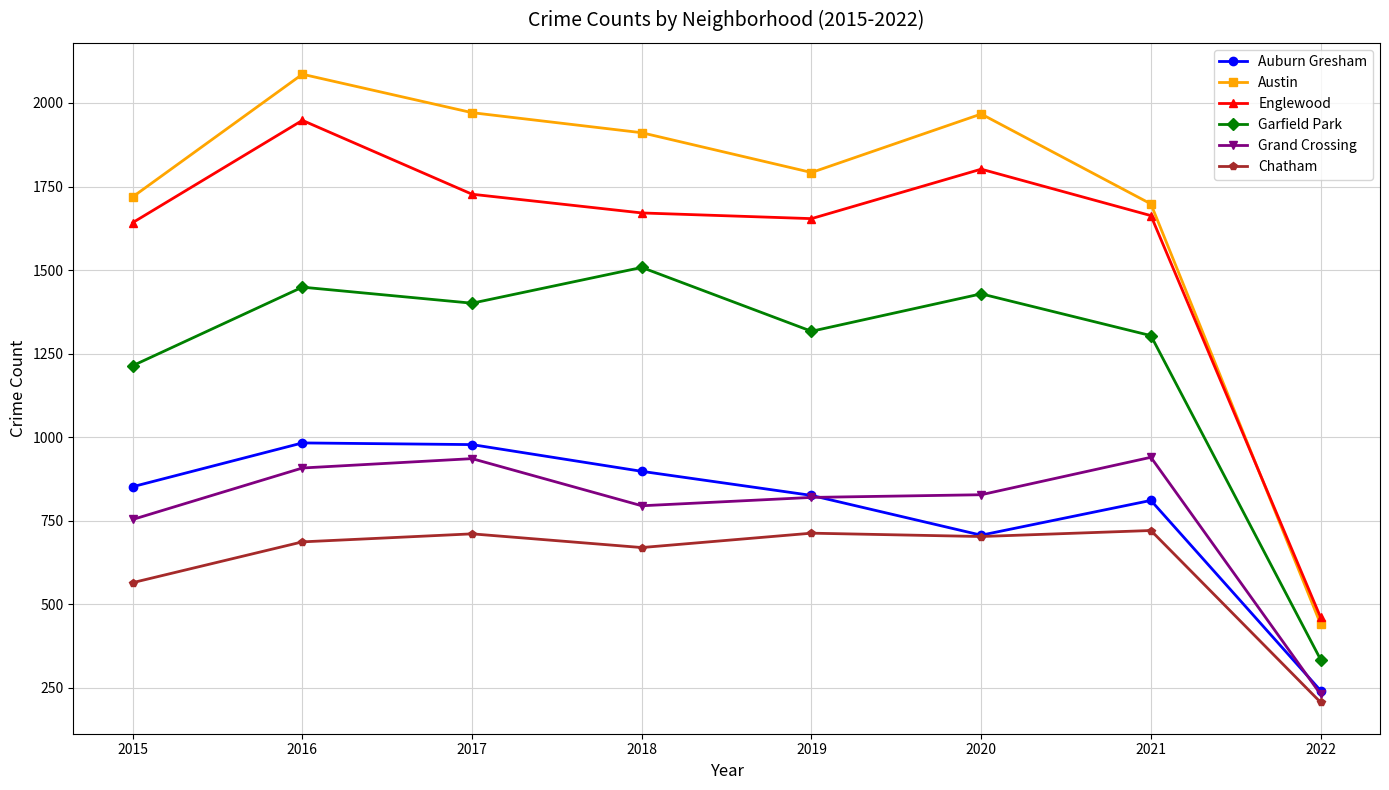

Where is Grand Crossing nearest to the value 585?

2015